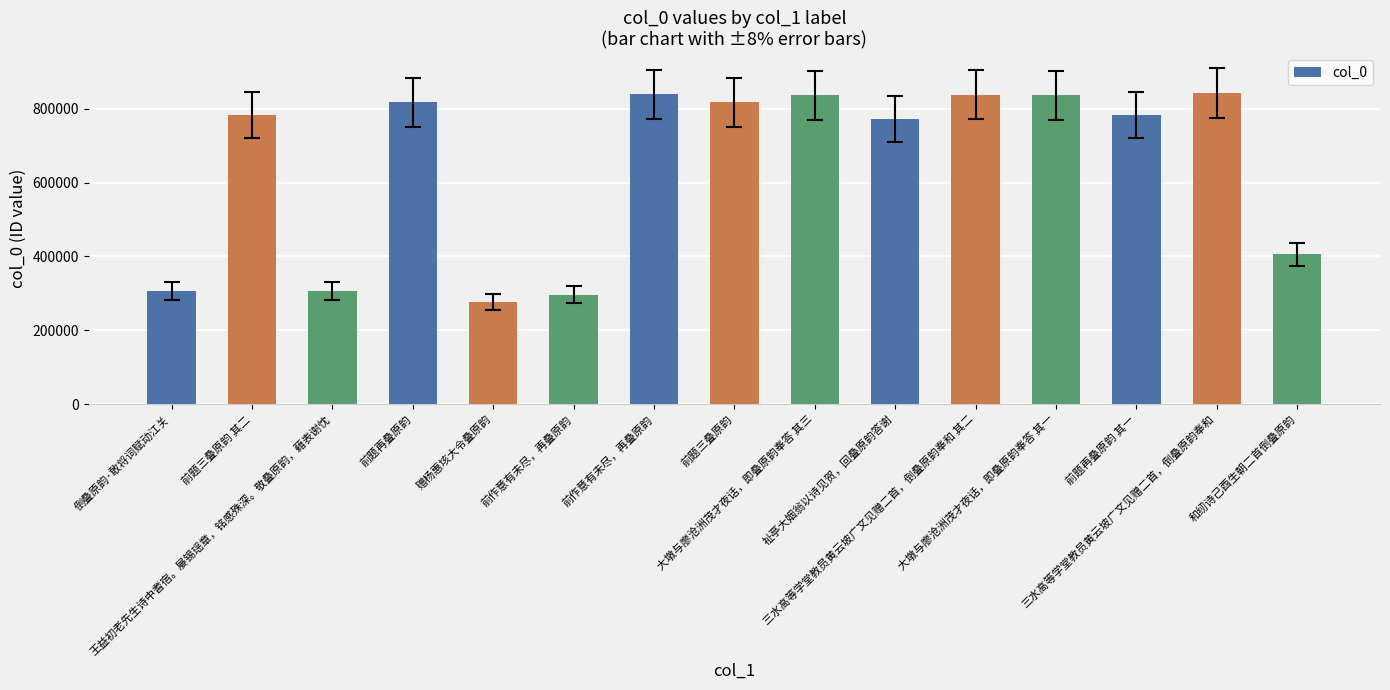

The value at 大墩与廖沧洲茂才夜话，即叠原韵奉答 其三 is 836519. True or false?

True